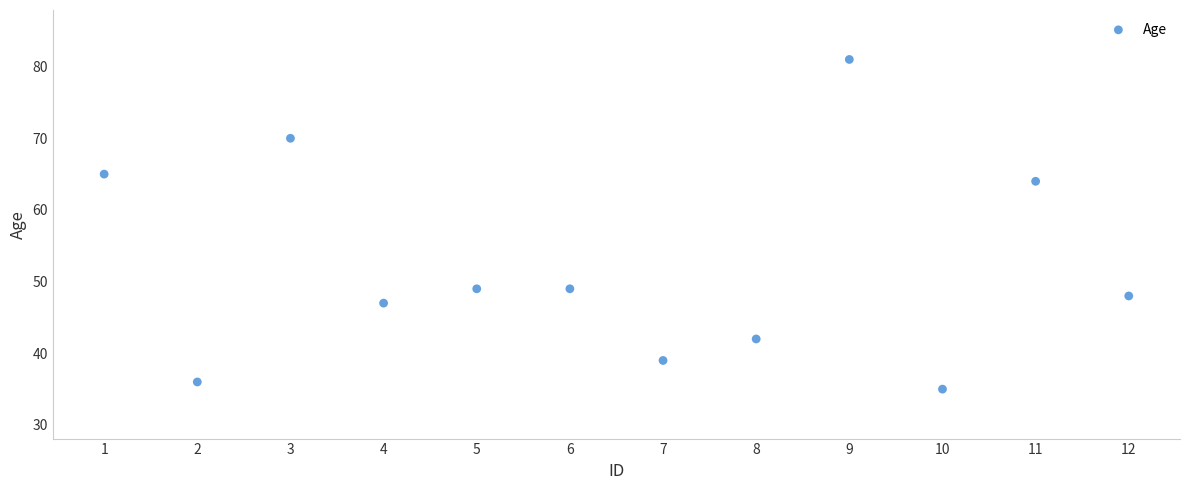

What is the range of X values (max minus min)?

11